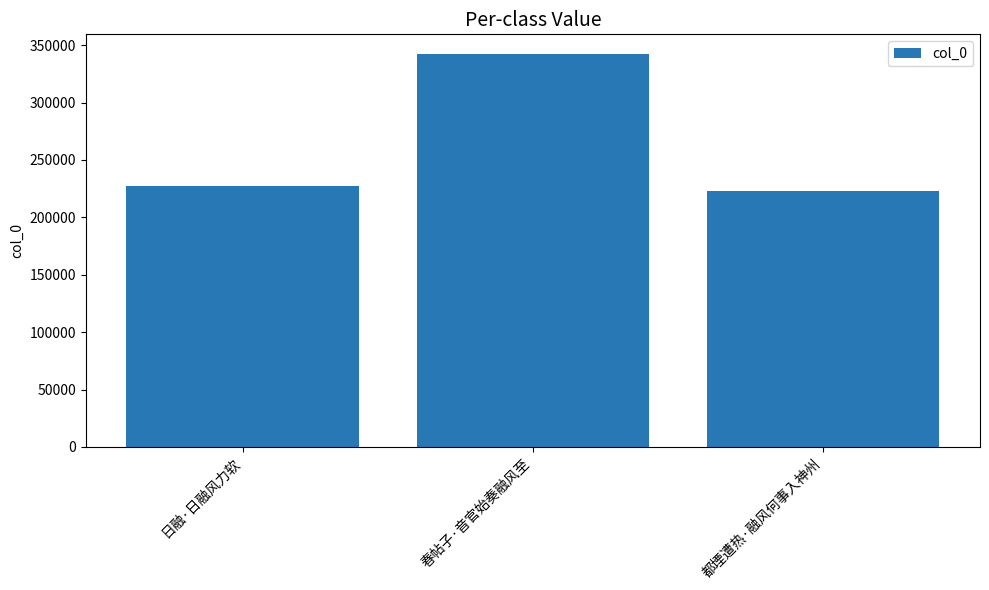

What is the difference between the maximum and second lowest values?

115137